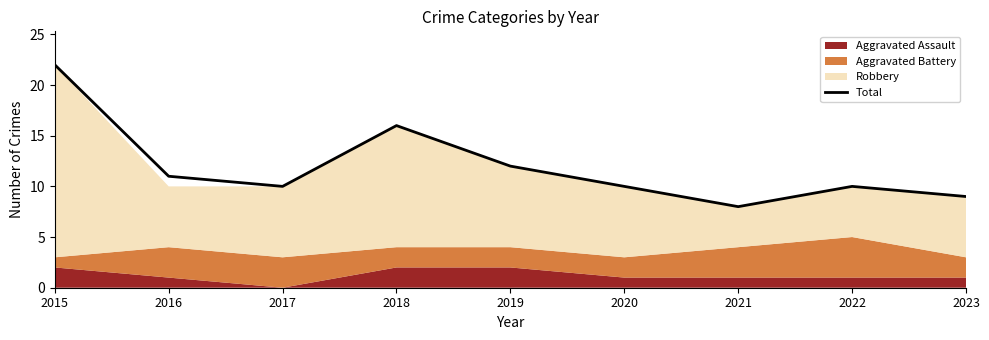

Rank the categories by value from highest to lowest.

2015, 2018, 2019, 2016, 2017, 2020, 2022, 2023, 2021